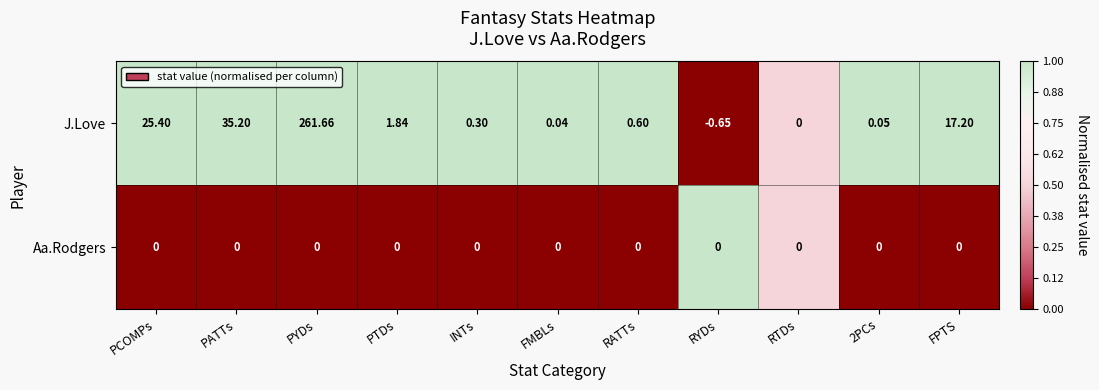

Where does the J.Love series first go above 0?

PCOMPs